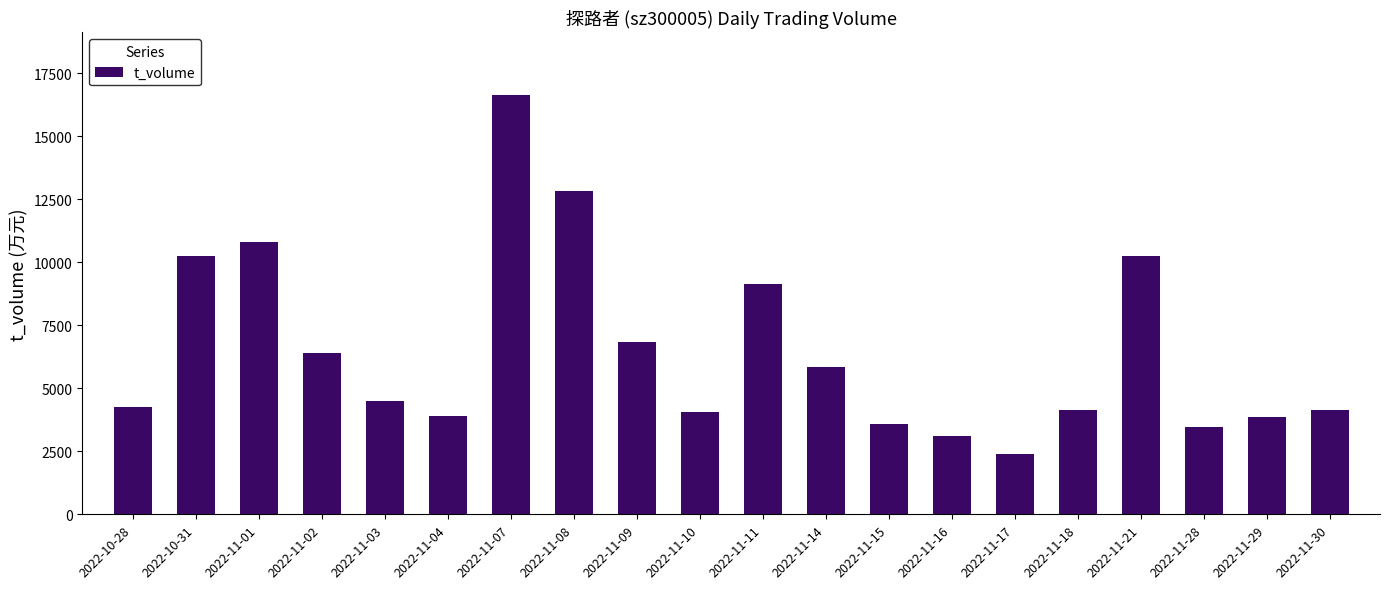

How many distinct data groups are displayed?

1